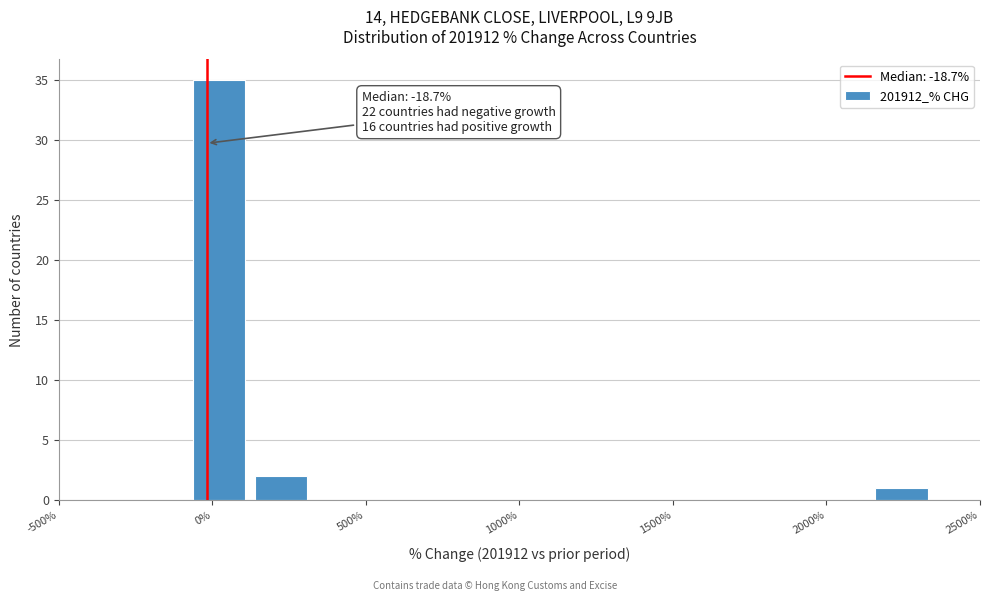

Over which range of the x-axis is the bar tallest?

-100 to 100